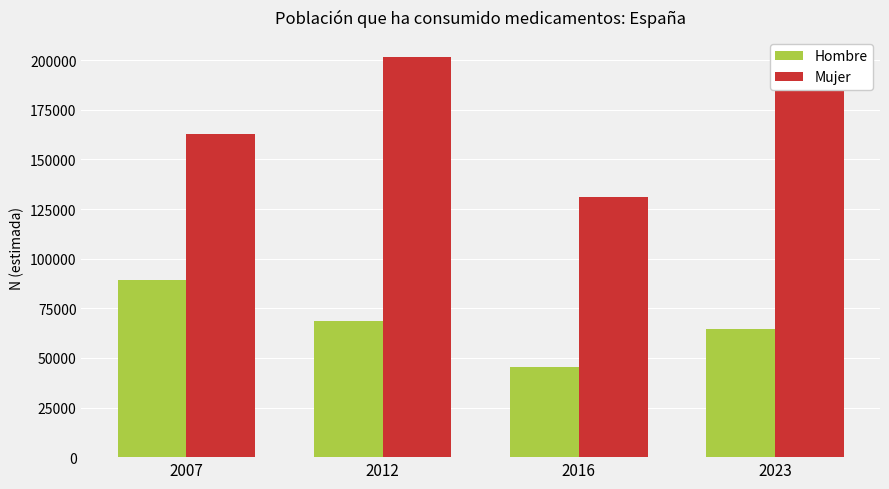

How many bars are there in total?

8